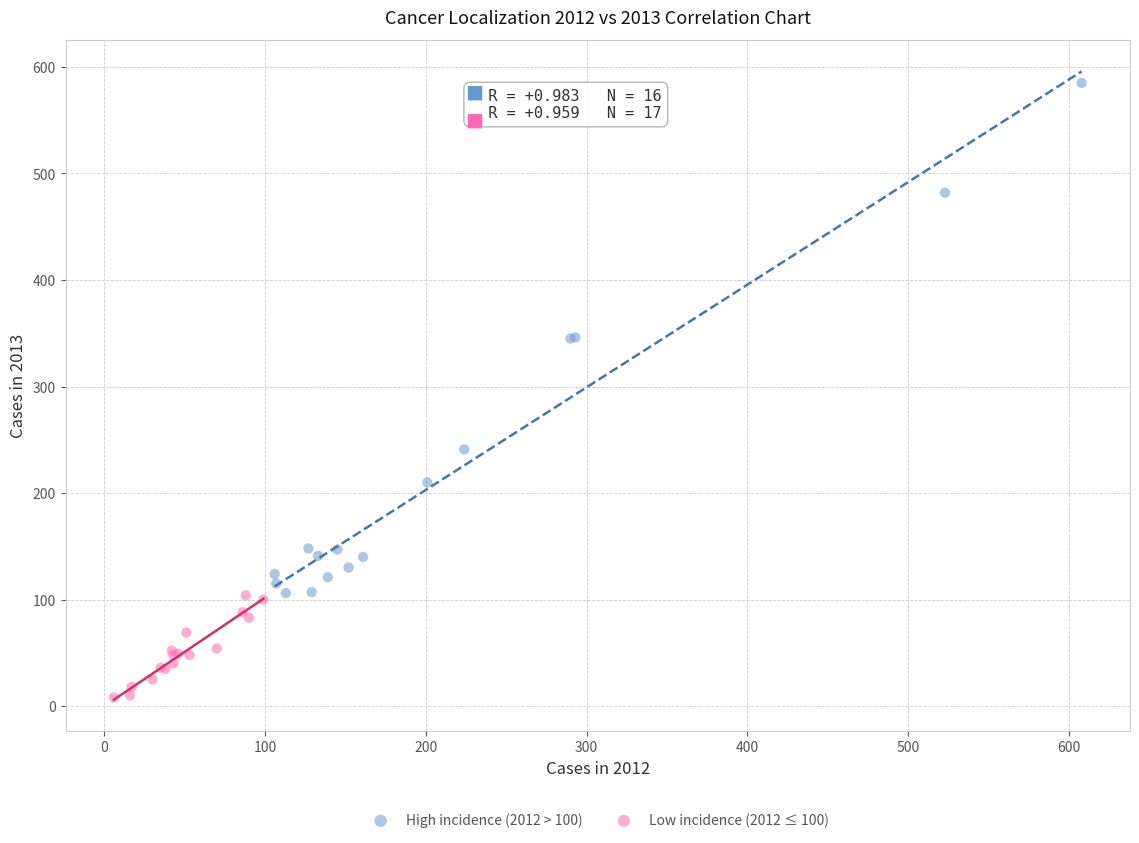

Which series contains the highest Y value?

High incidence (2012 > 100)